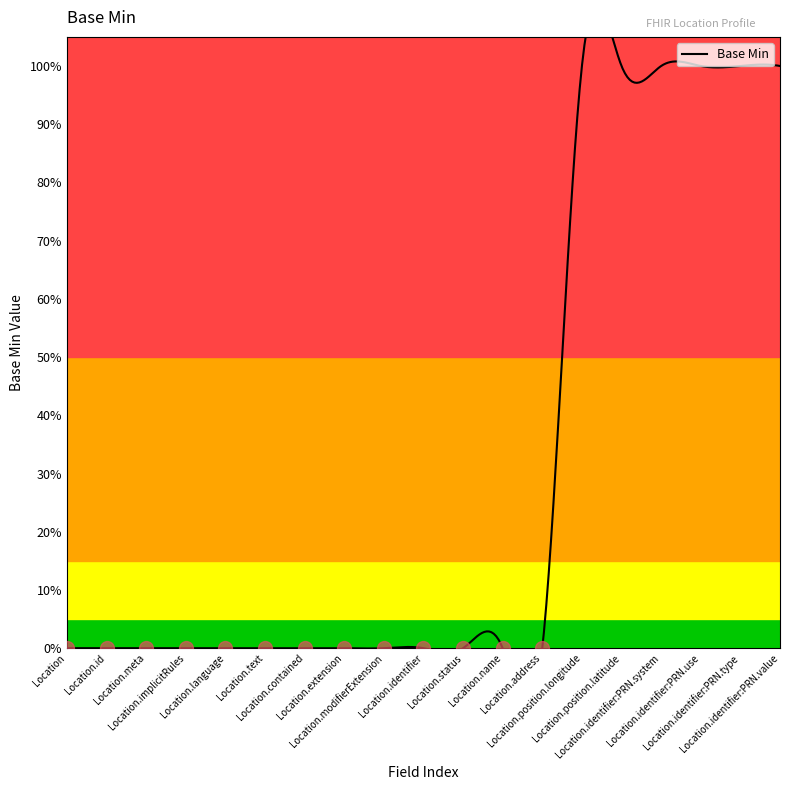

Rank the categories by value from highest to lowest.

Location.position.longitude, Location.position.latitude, Location.identifier:PRN.system, Location.identifier:PRN.use, Location.identifier:PRN.type, Location.identifier:PRN.value, Location, Location.id, Location.meta, Location.implicitRules, Location.language, Location.text, Location.contained, Location.extension, Location.modifierExtension, Location.identifier, Location.status, Location.name, Location.address